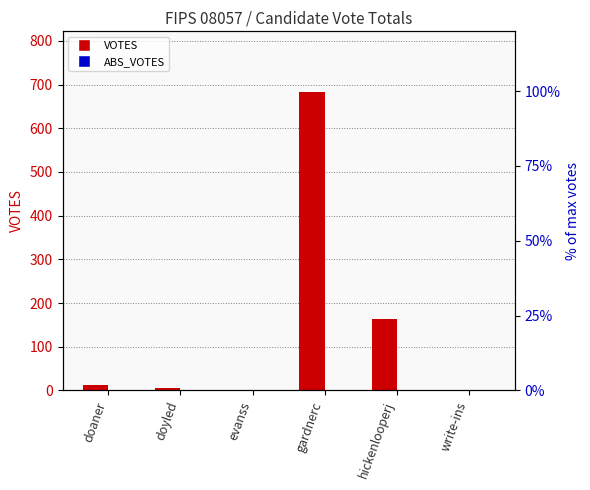

Is it true that ABS_VOTES equals 0 at doaner?

True